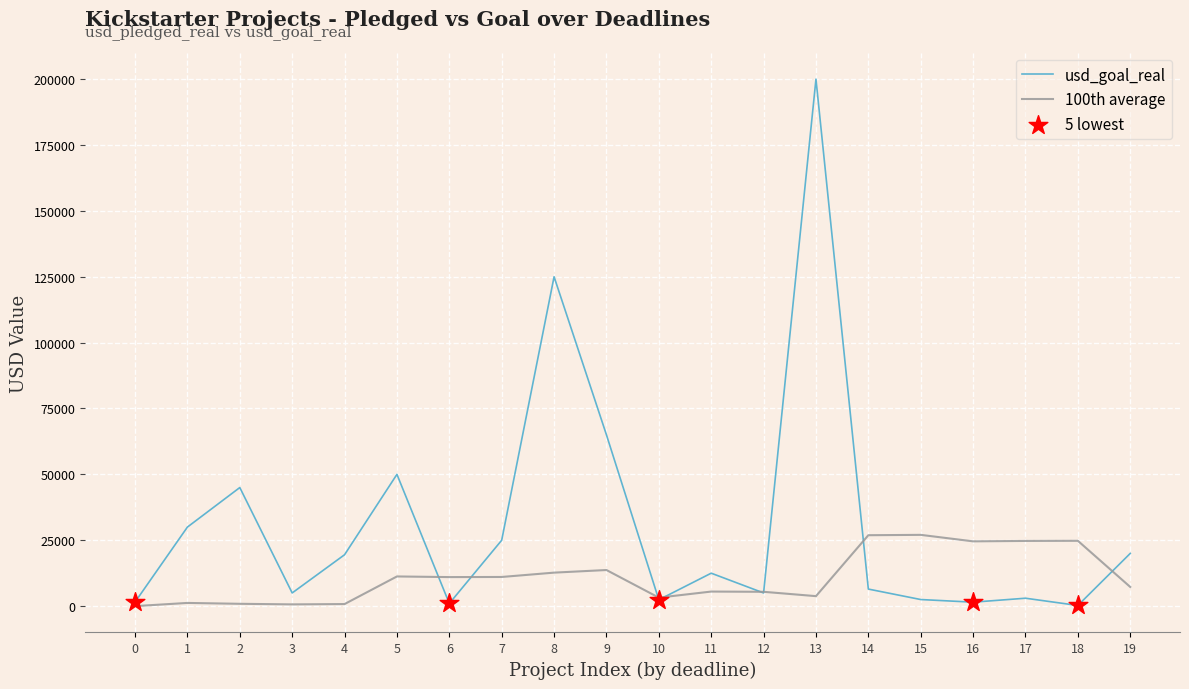

Which series has the largest range (max minus min)?

usd_goal_real